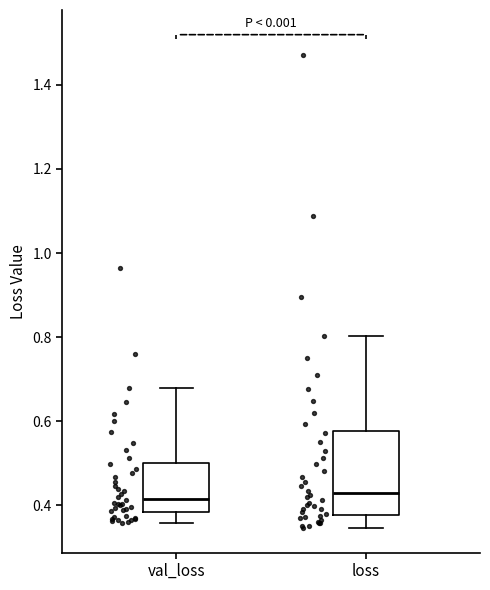

Reading left to right, transcribe this box plot: for each box, give where its median line is, the range the box spans, and where its two whiskers end, as read against the y-axis. The values are not printed on the chart, so give them approximately, as read against the axis.

val_loss: median 0.42, box 0.38 to 0.50, whiskers 0.36 to 0.68
loss: median 0.42, box 0.38 to 0.58, whiskers 0.34 to 0.80